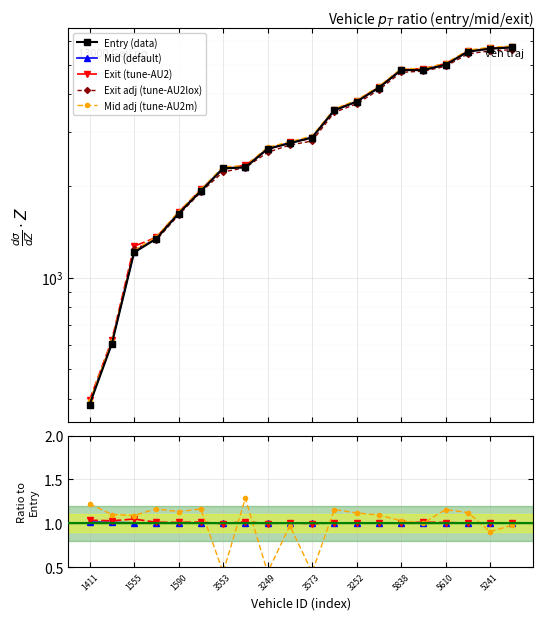

List the labels in order of exit value, largest first.

7555, 5241, 5830, 5610, 5584, 5838, 5253, 3252, 3401, 3573, 3244, 3249, 2054, 3553, 1558, 1590, 1240, 1555, 1551, 1411